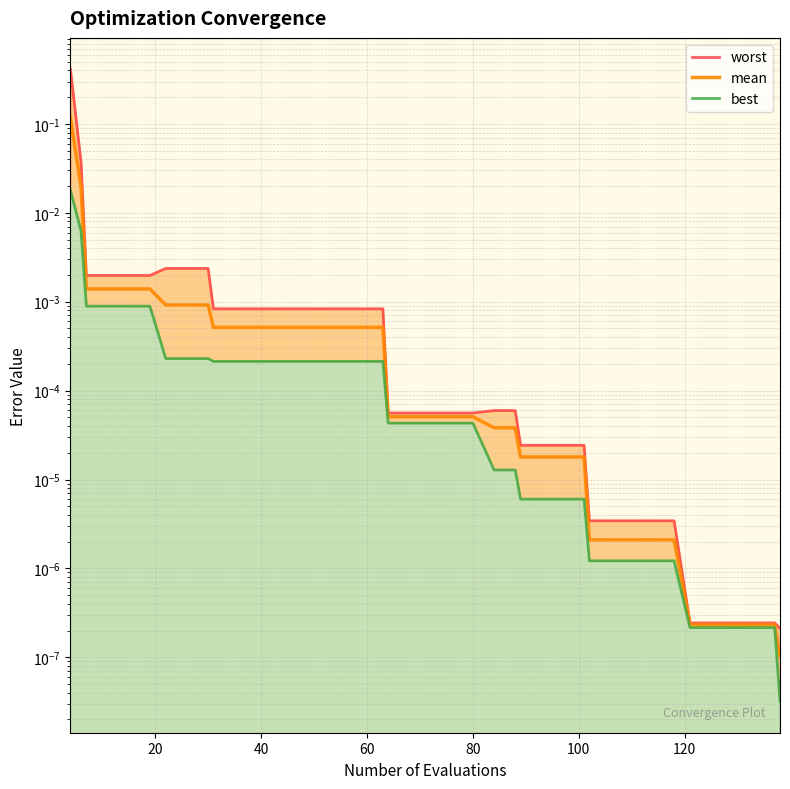

Does the chart display data point markers on the line(s)?

No